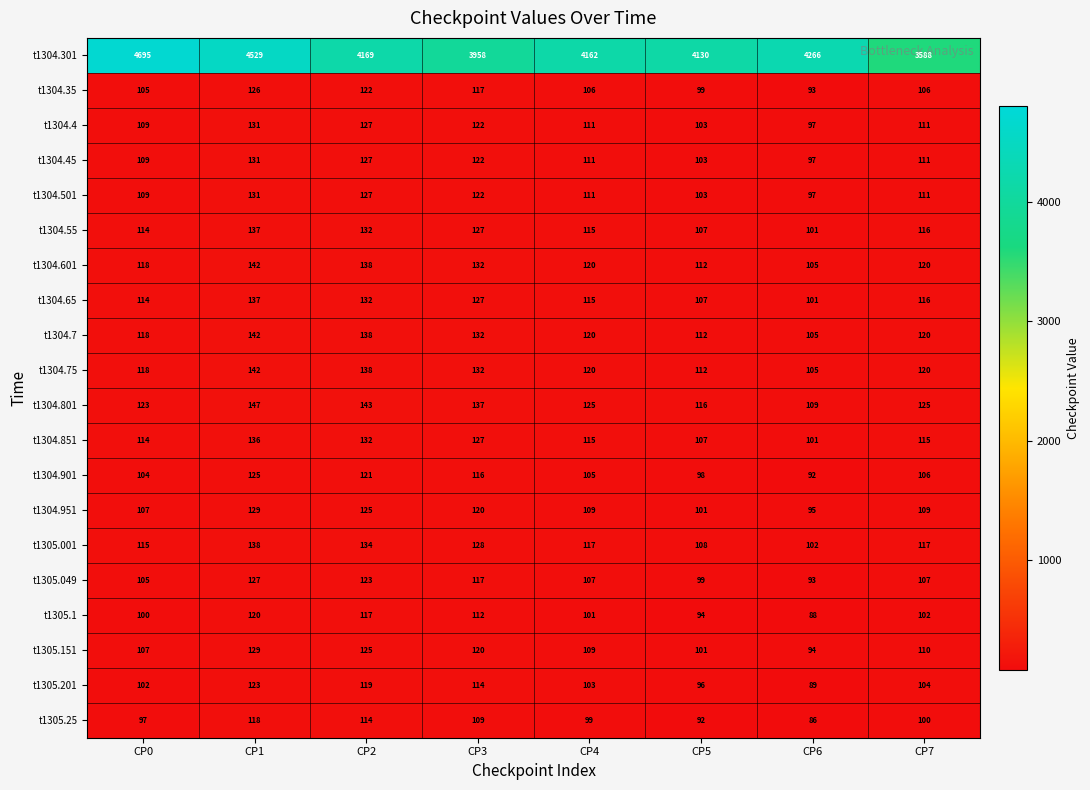

Where does the t1304.801 series first go above 125?

CP1